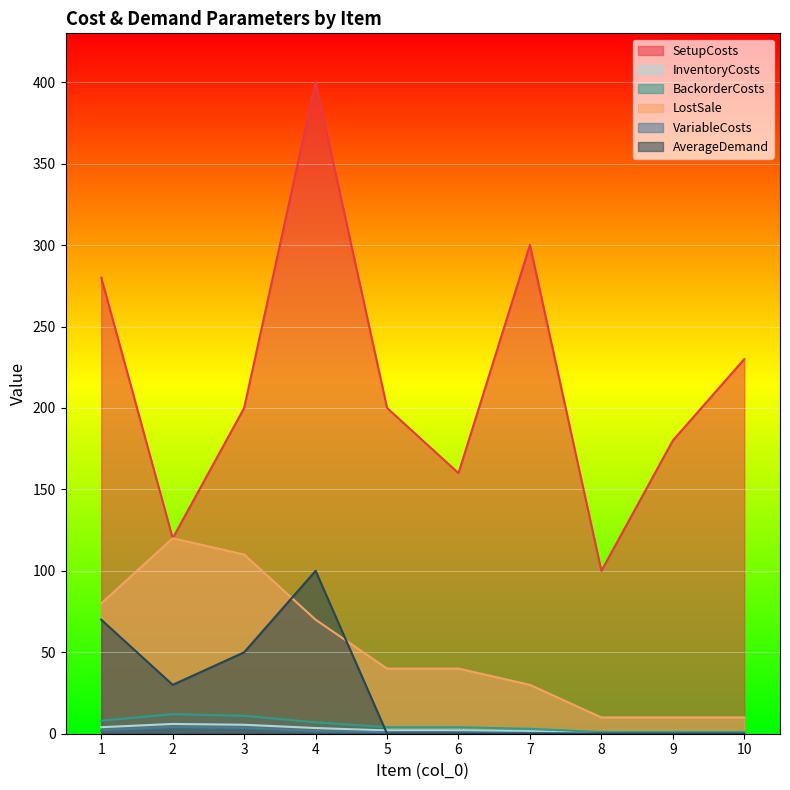

Which label corresponds to the largest value in the chart?

4